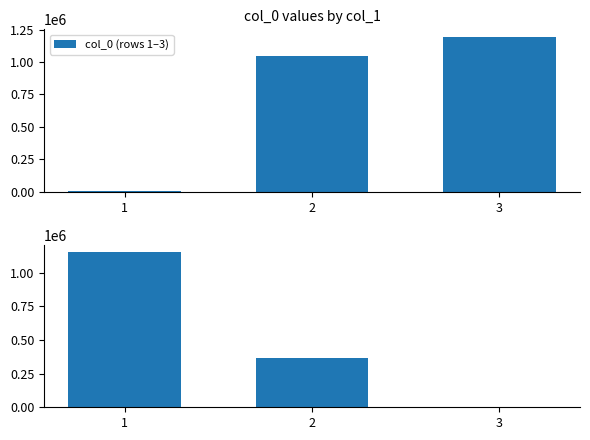

What is the value of the col_0 (rows 1–3) bar at the 3rd from the left?

1192060